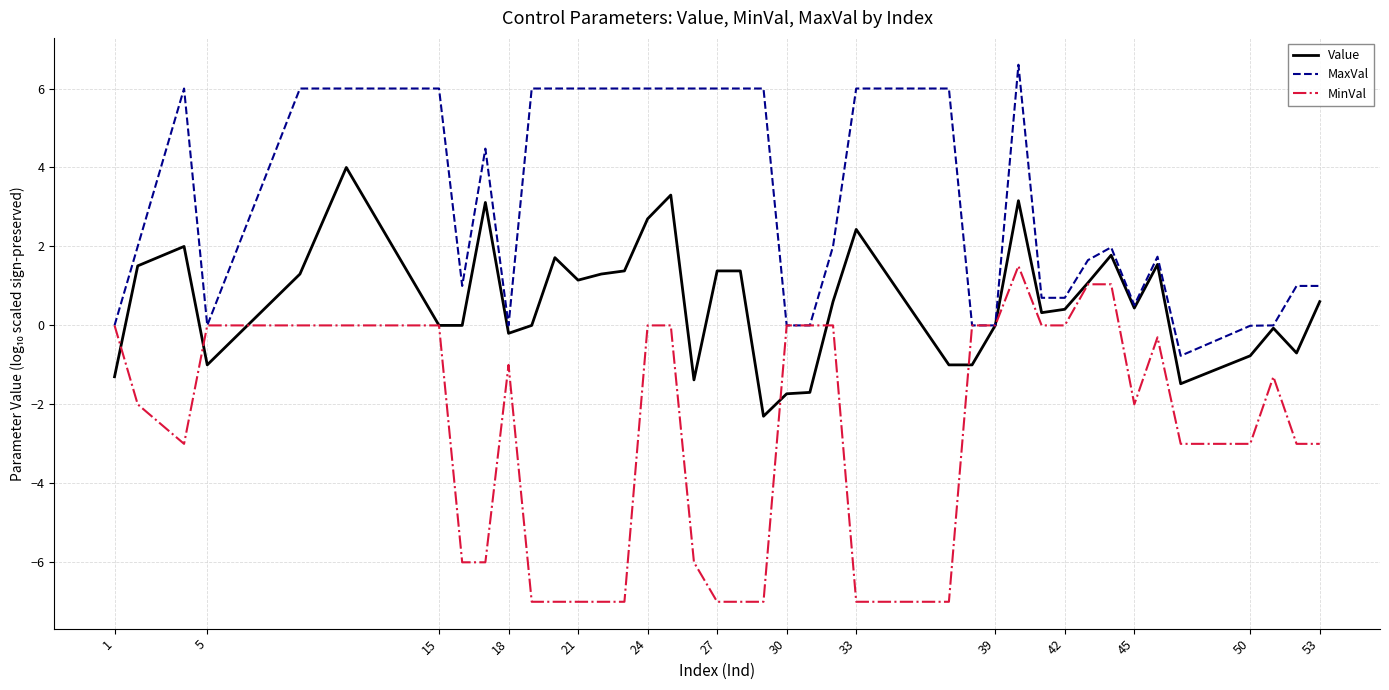

Which series has the widest spread of values?

MinVal